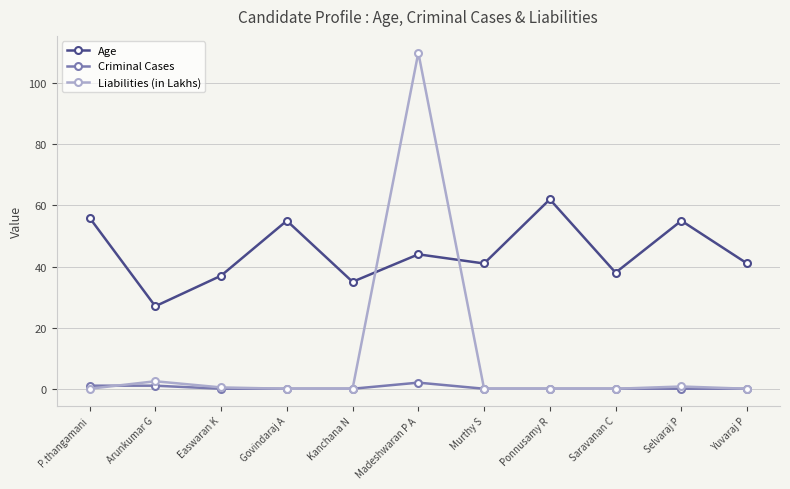

Which category has the highest value in the Liabilities (in Lakhs) series?

Madeshwaran P A